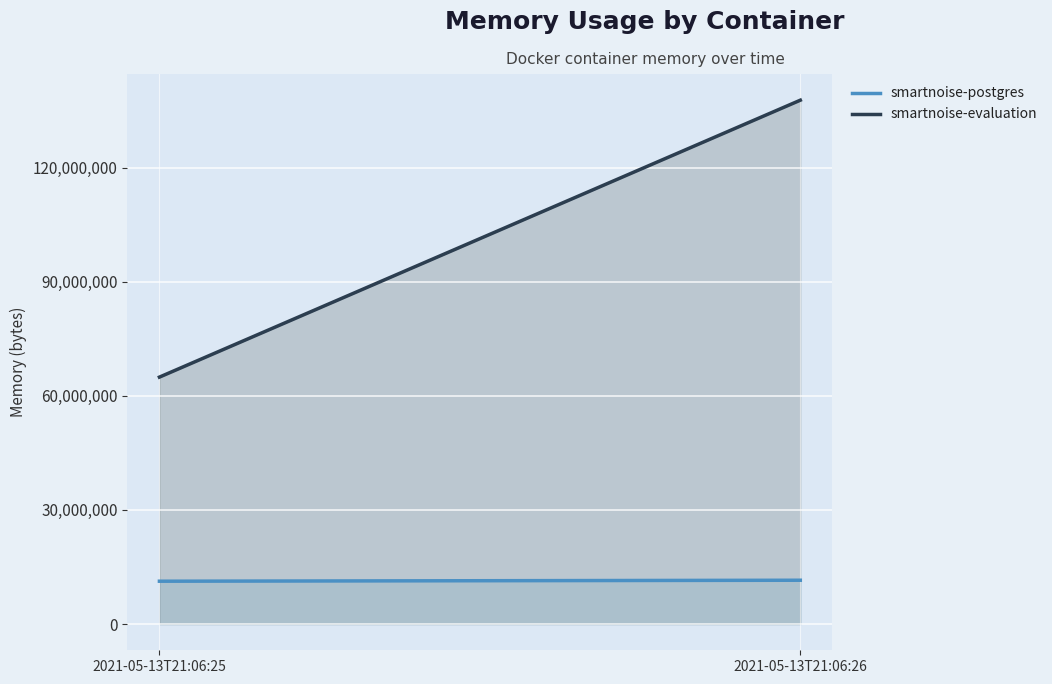

Count the number of data series in this chart.

2